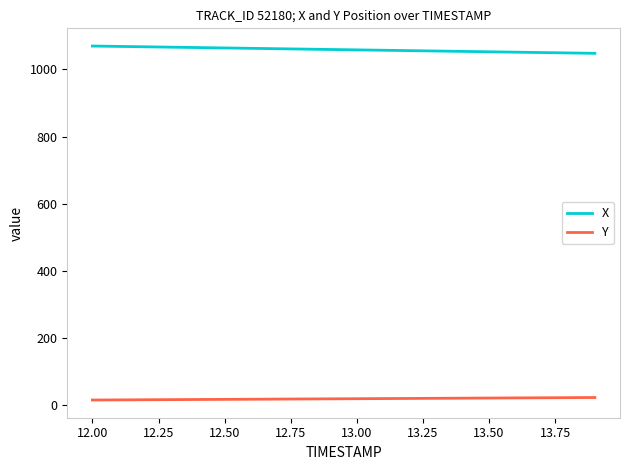

List the series in order of their peak value, highest first.

X, Y